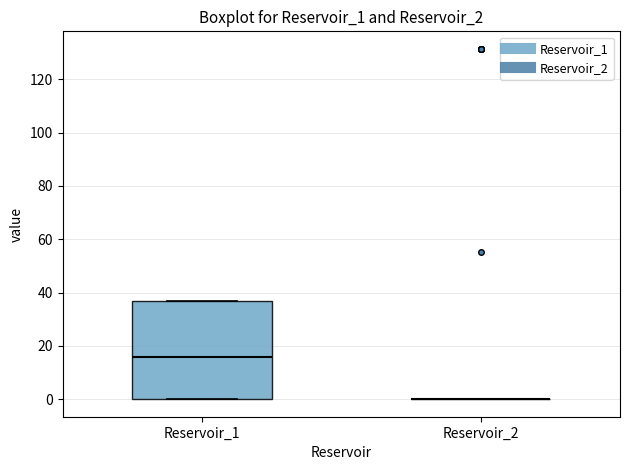

Which box is the tallest, from its lower edge to its upper edge?

Reservoir_1